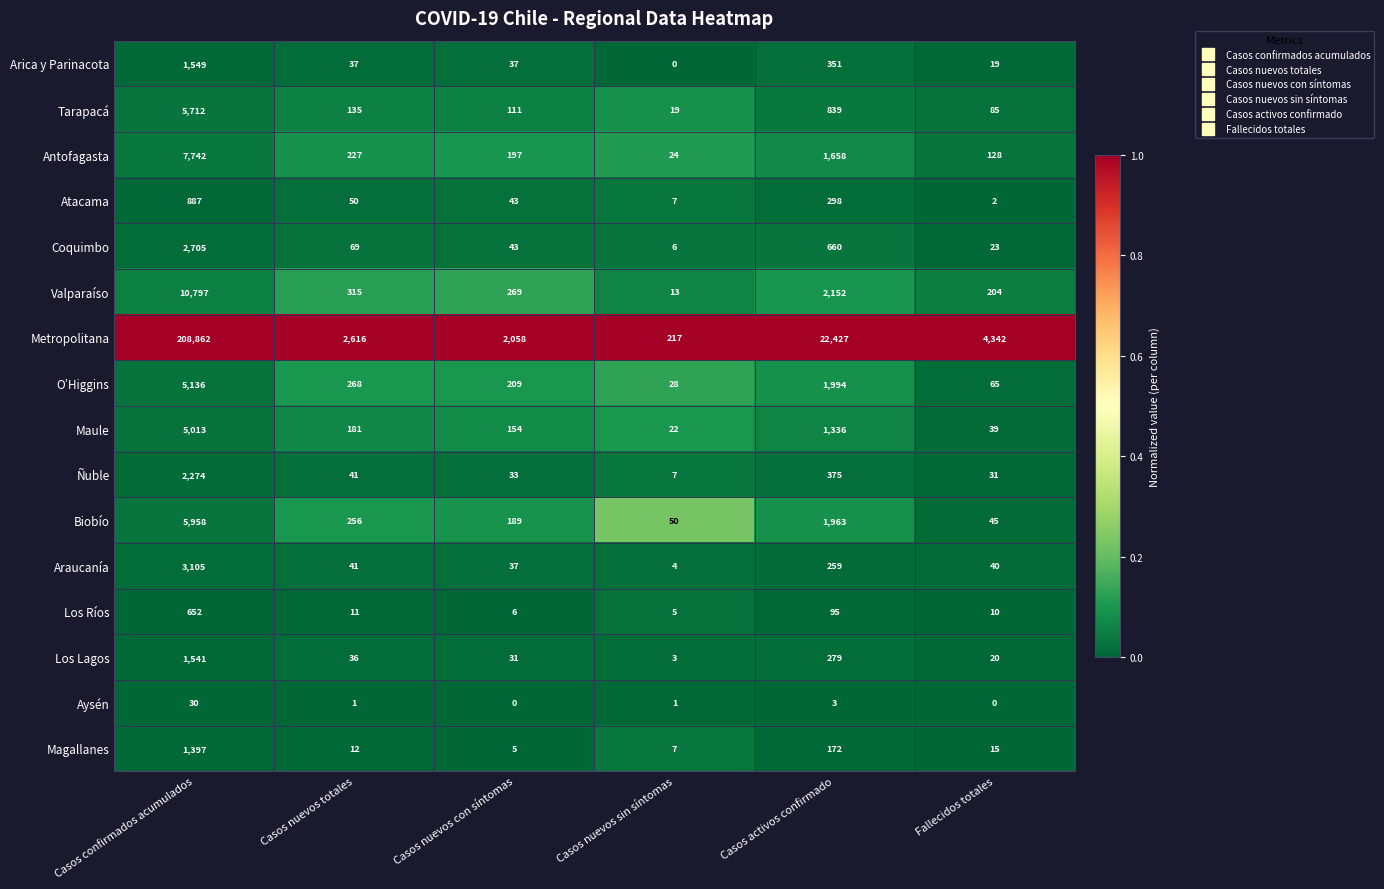

What is the minimum value for Maule?

22